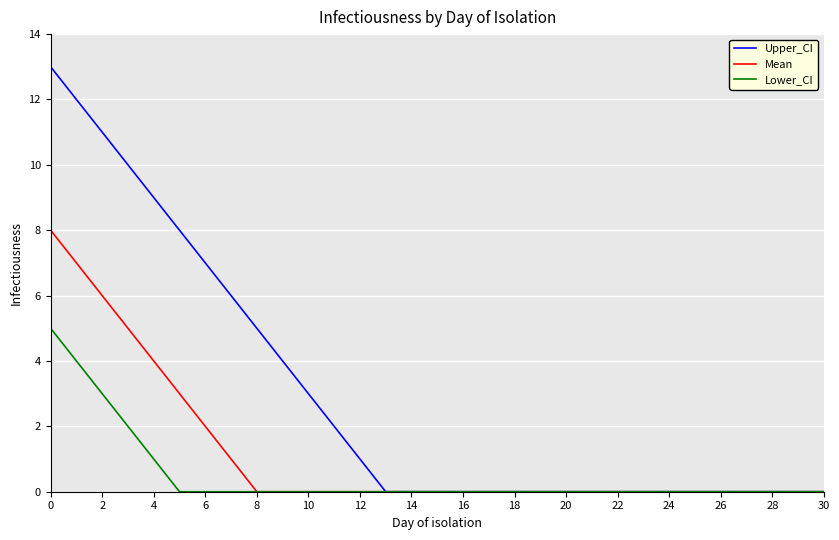

Rank the series by their average value, from lowest to highest.

Lower_CI, Mean, Upper_CI